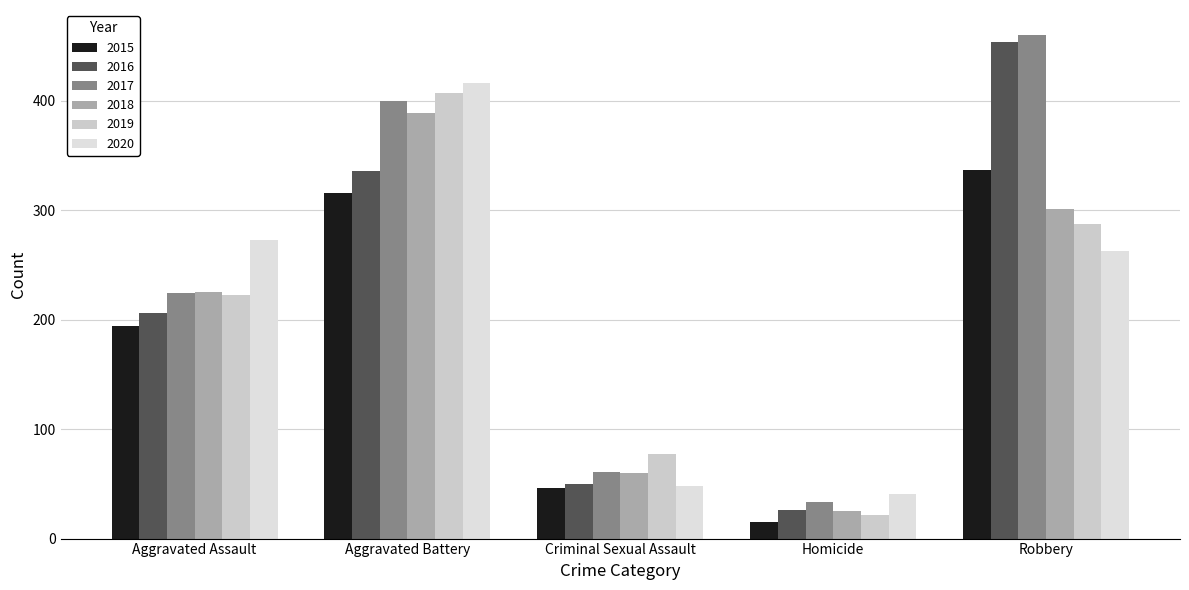

What is the difference between the maximum and minimum values in the 2015 series?

322